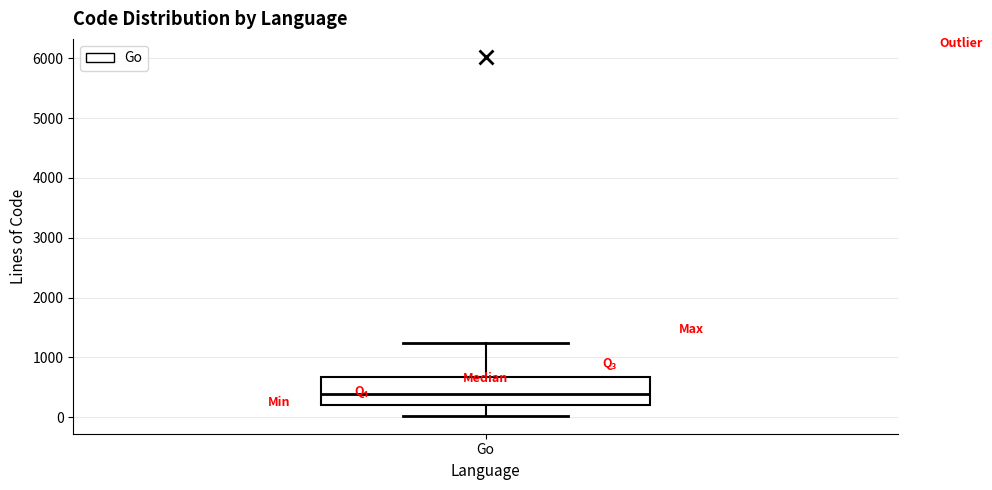

Read this box plot against the y-axis: the position of the median line, the range covered by the box, and the ends of both whiskers. The values are not printed on the chart, so give them approximately, as read against the axis.

median 400, box 200 to 700, whiskers 0 to 1200